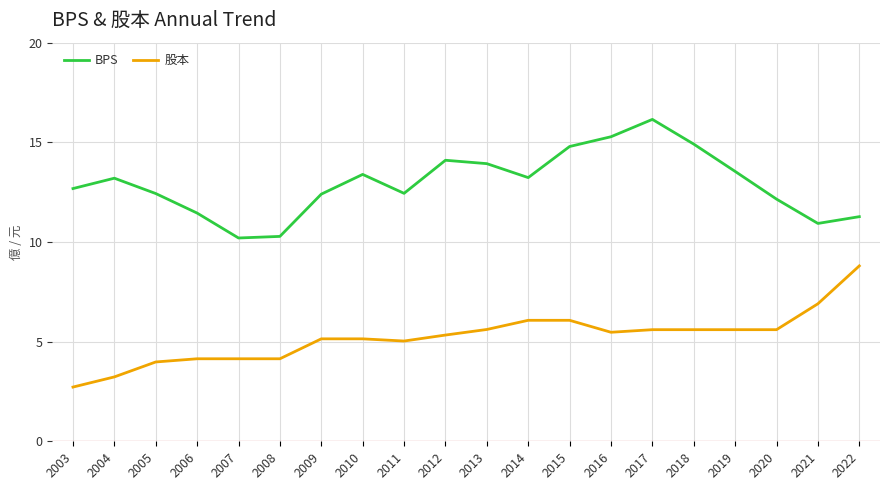

What value does the BPS series have at 2014?

13.2